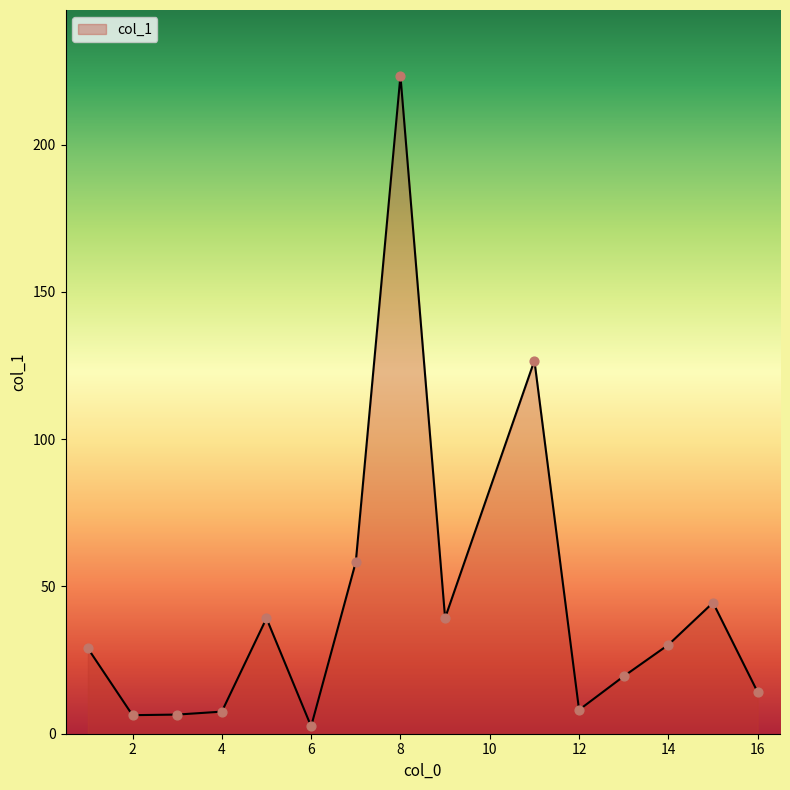

What is the maximum value shown in the chart?

223.4